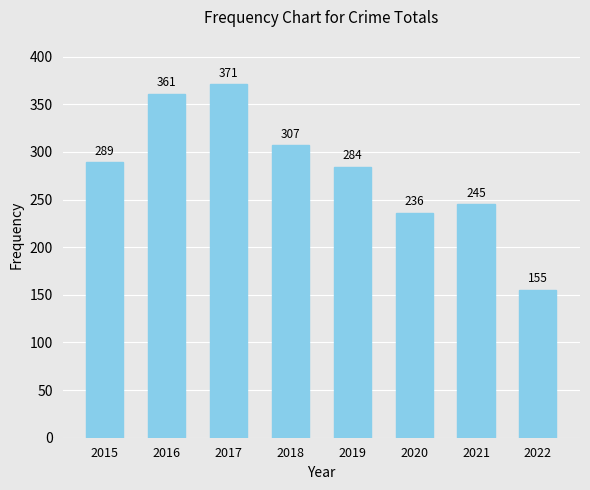

Are the bars grouped side by side (vs. stacked)?

No